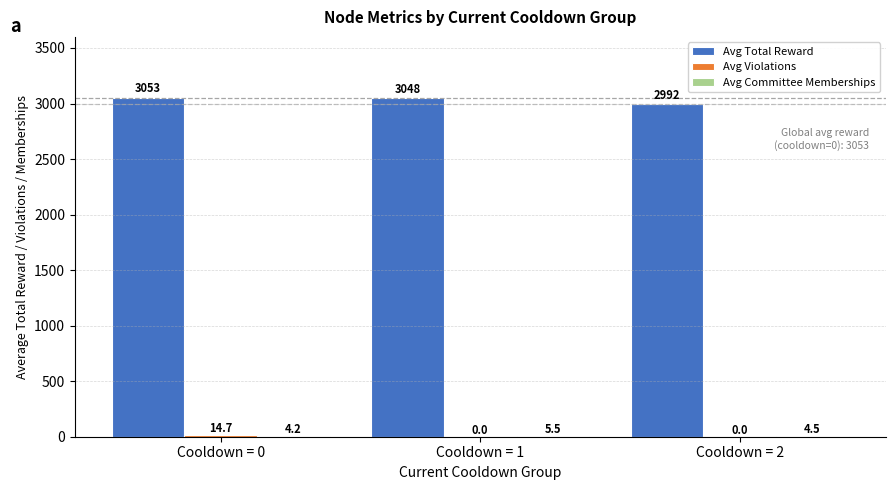

True or false: Avg Total Reward has a value of 2992.0 at Cooldown = 2.

True